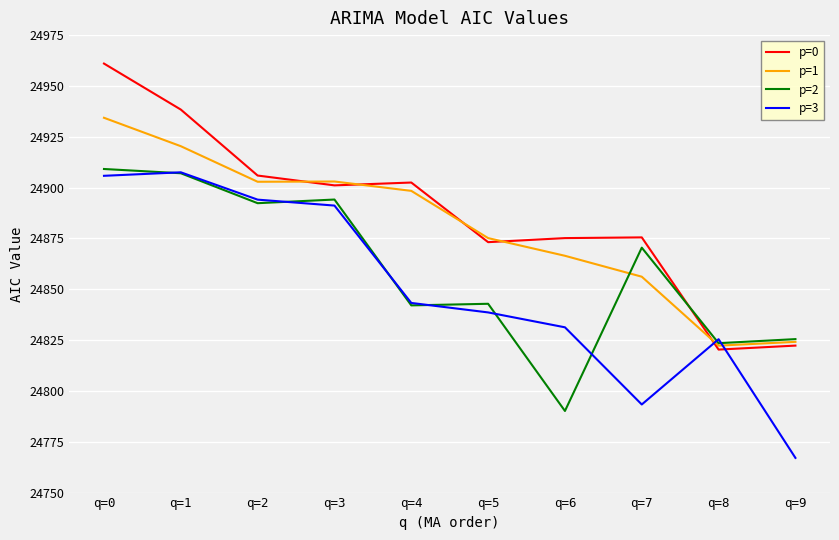

Rank the series by their average value, from lowest to highest.

p=3, p=2, p=1, p=0